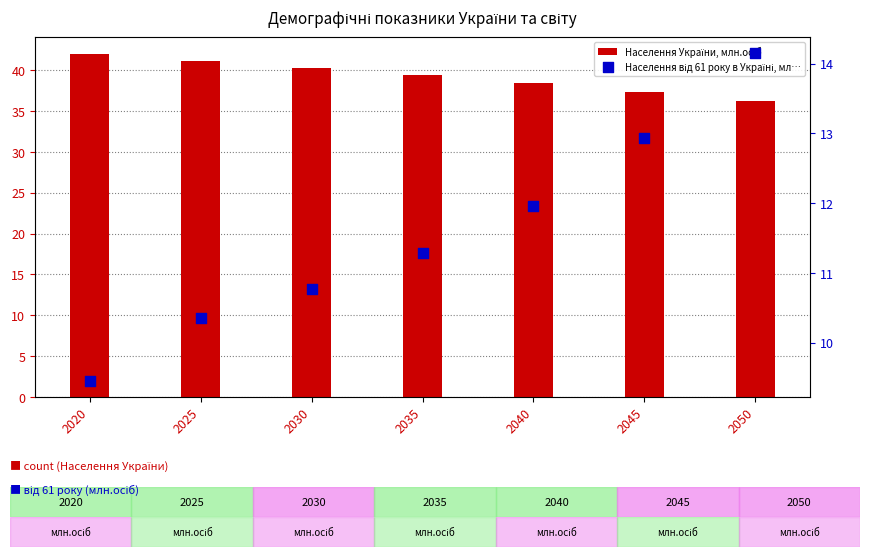

What is the total value across all series at 2030?

51.0